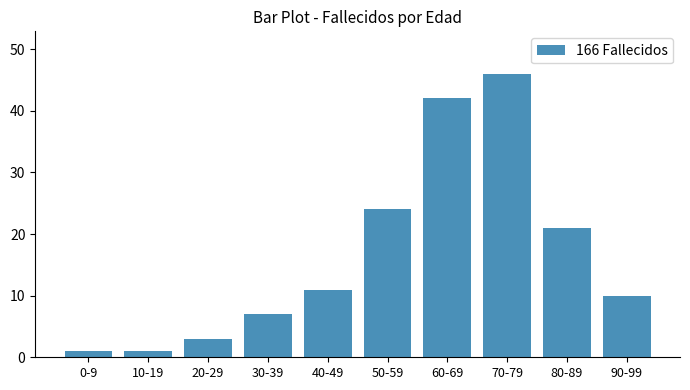

What value does the data have at 30-39, to the nearest 5?

5